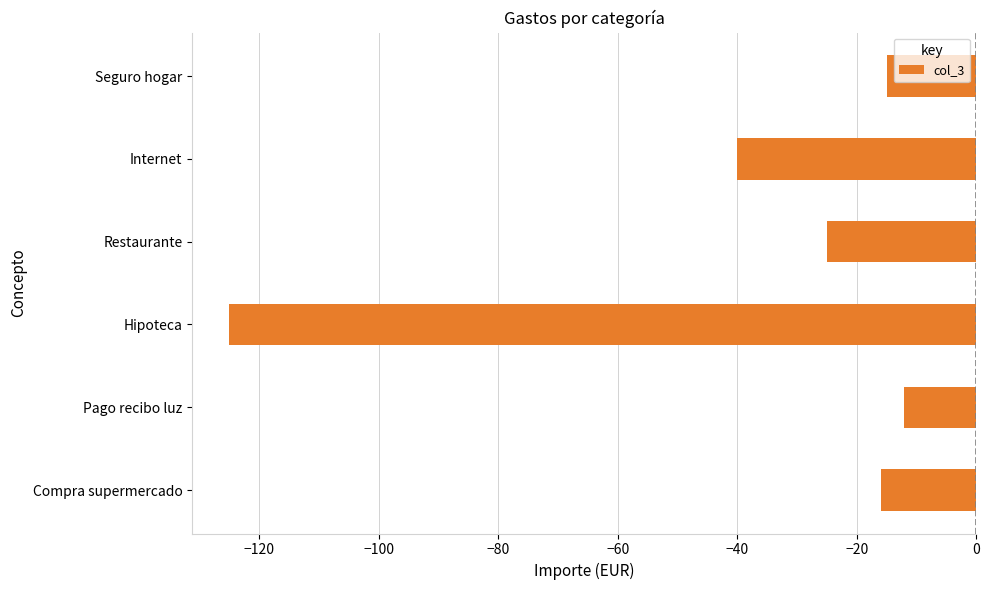

Does the chart contain any negative values?

Yes